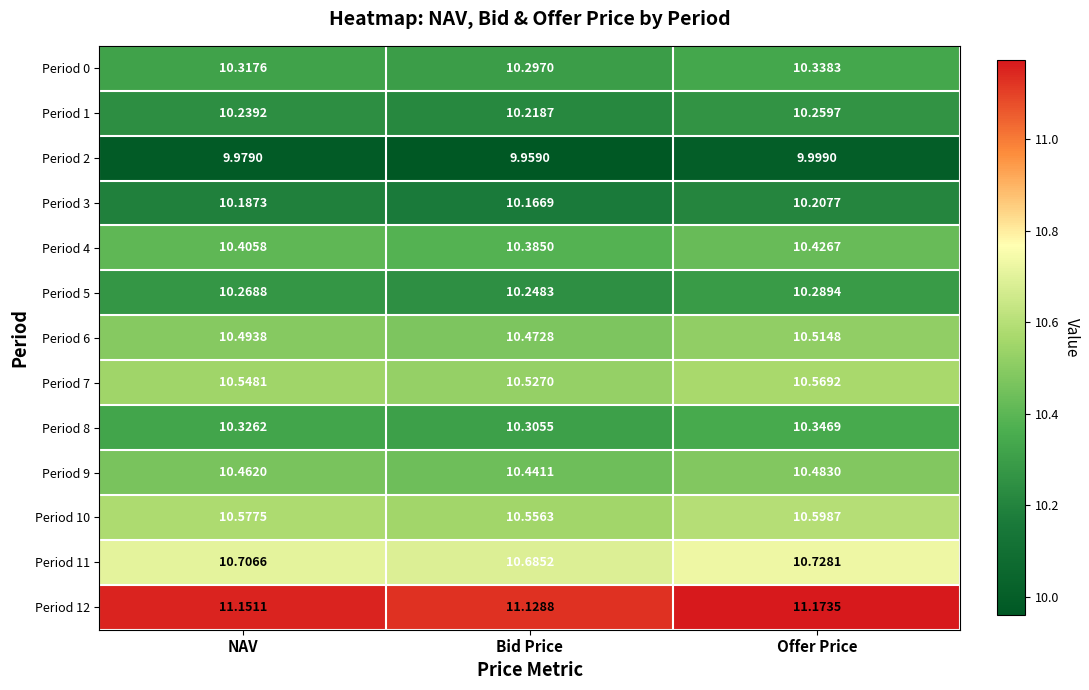

Rank the series at NAV from highest to lowest value.

Period 12, Period 11, Period 10, Period 7, Period 6, Period 9, Period 4, Period 8, Period 0, Period 5, Period 1, Period 3, Period 2